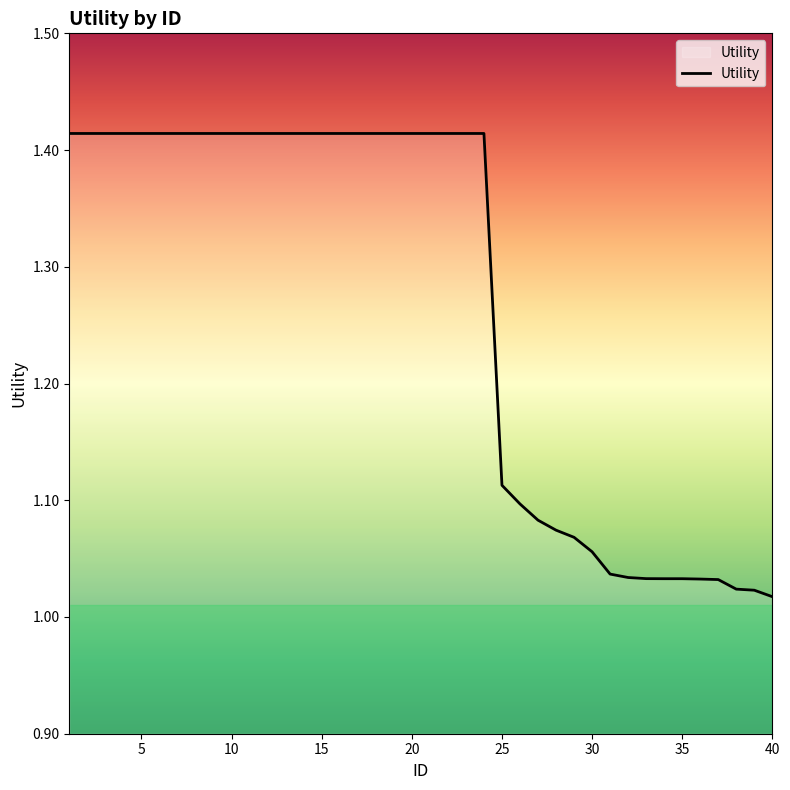

What is the difference between the maximum and minimum values?

0.4